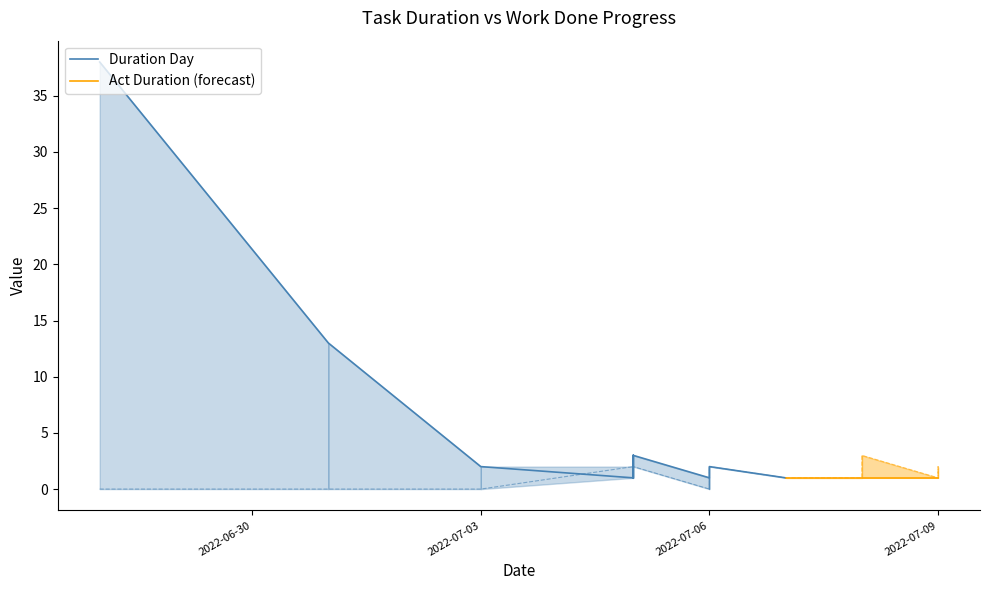

Where is Work Done nearest to the value 0?

2022-06-28